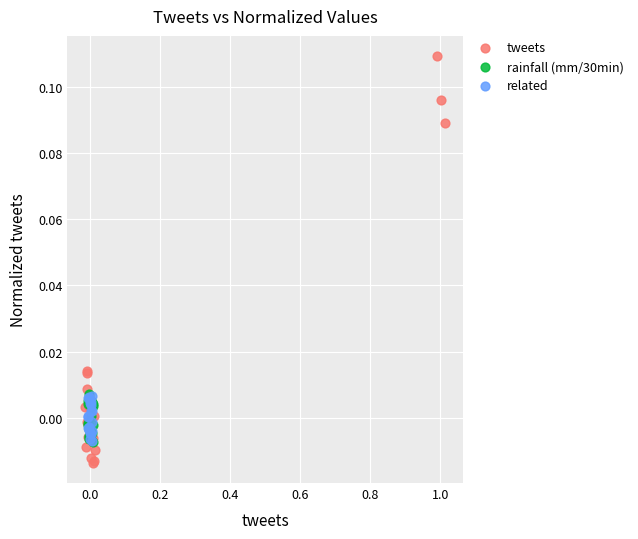

Which series contains the highest Y value?

tweets